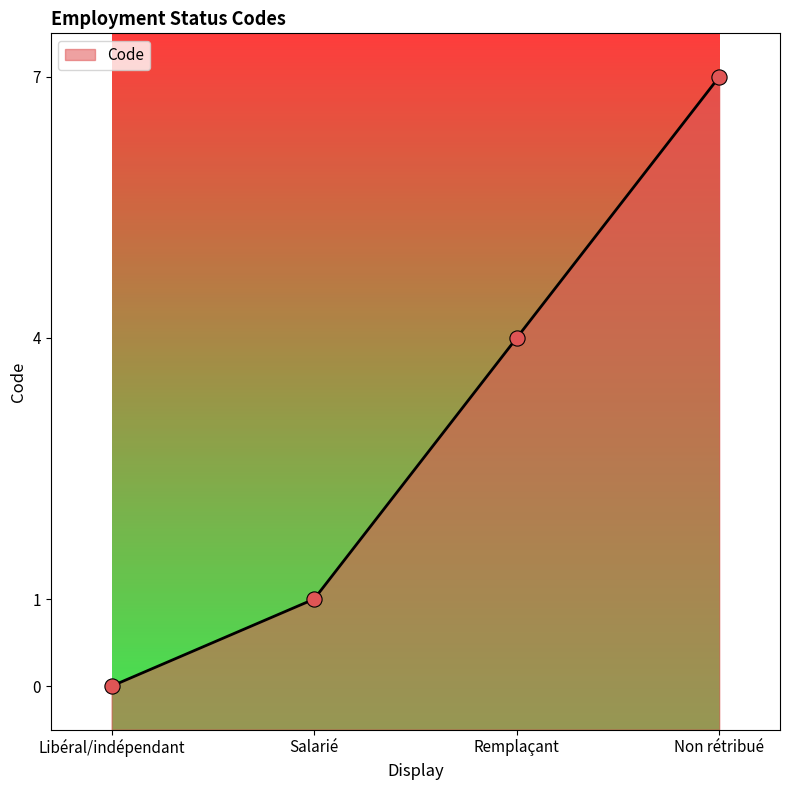

Which has a higher value, Non rétribué or Salarié?

Non rétribué